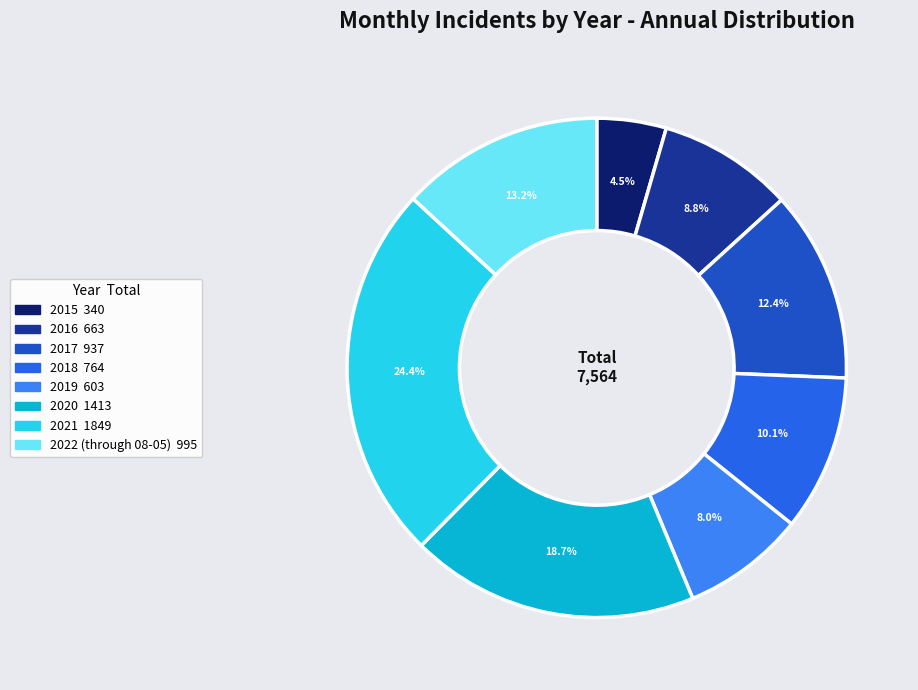

Is there any slice that represents more than half of the pie?

No